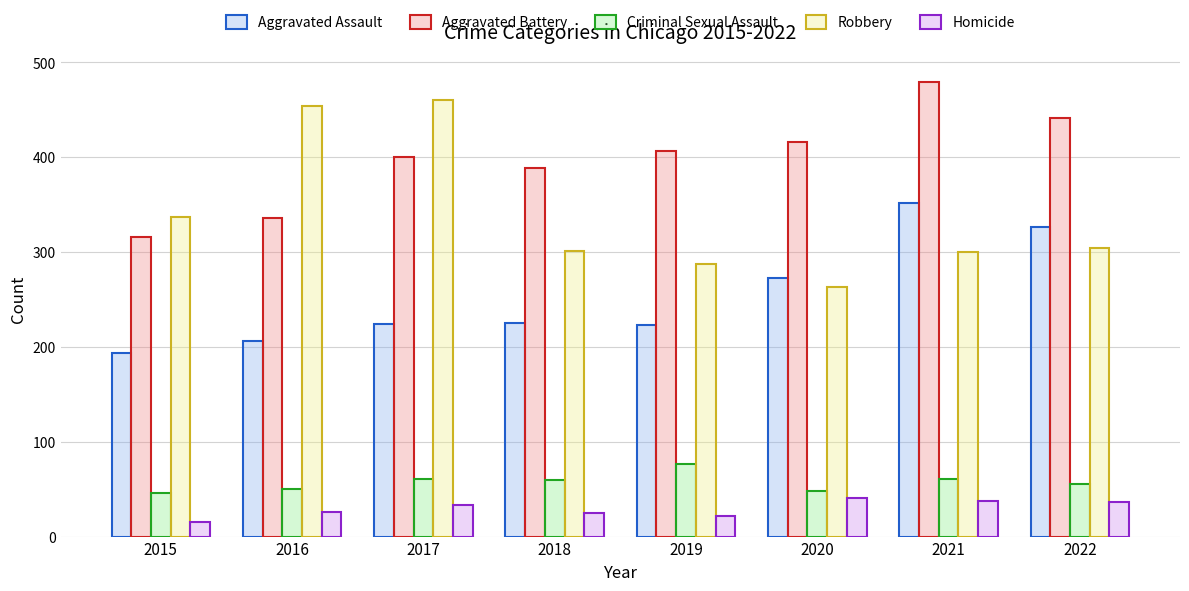

How many distinct data groups are displayed?

5